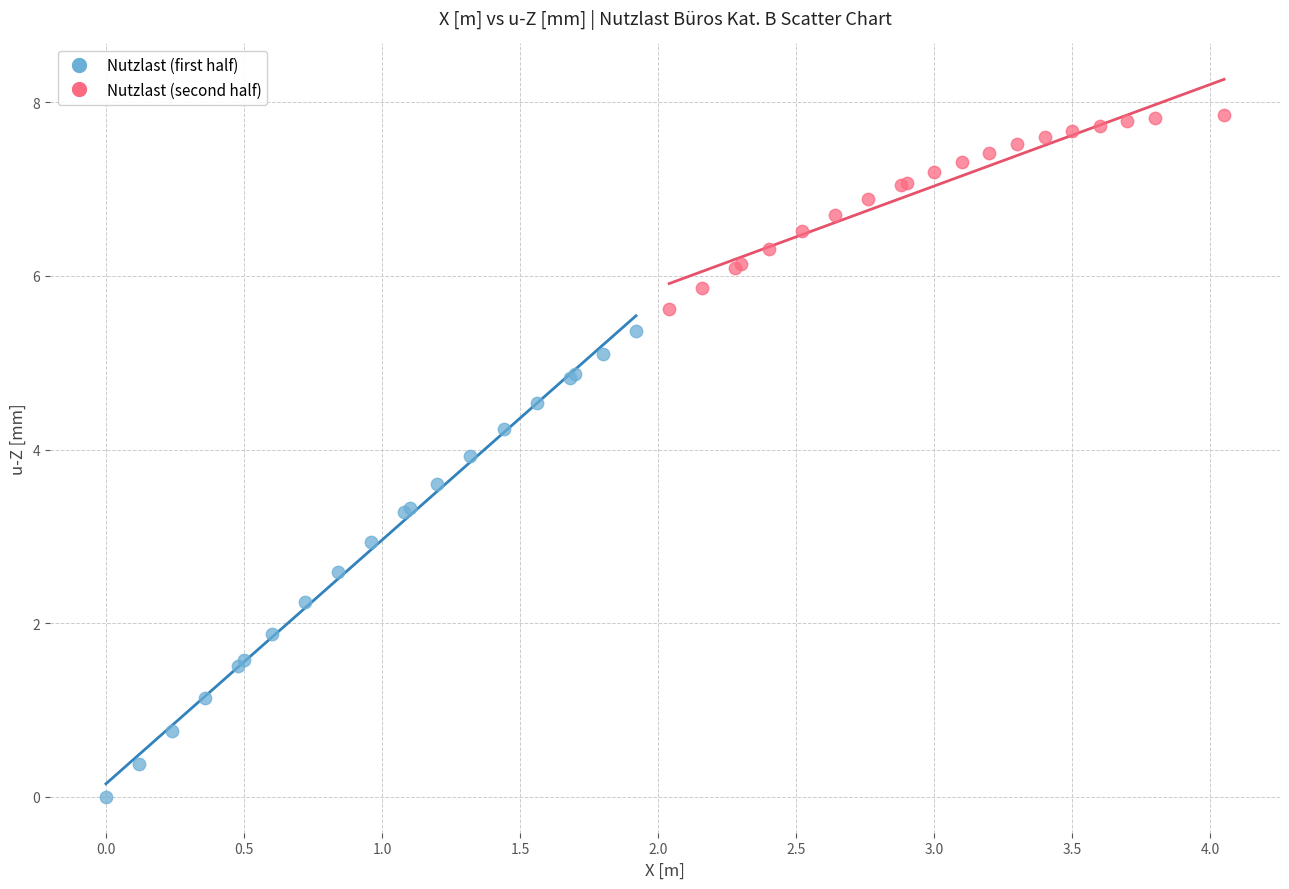

Which series reaches the minimum Y coordinate?

Nutzlast (first half)